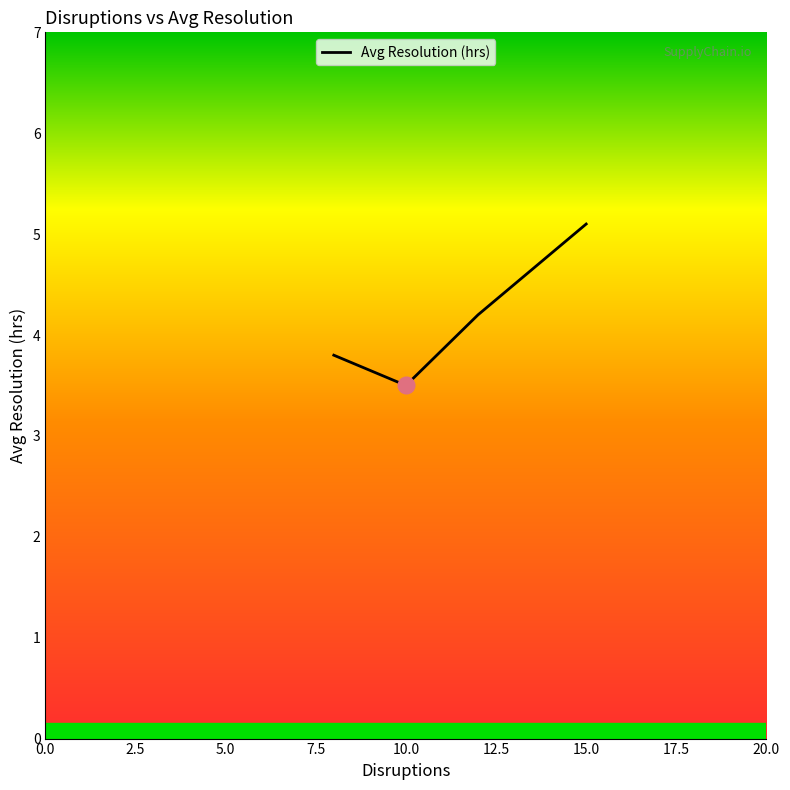

What is the difference between the maximum and minimum values?

1.6